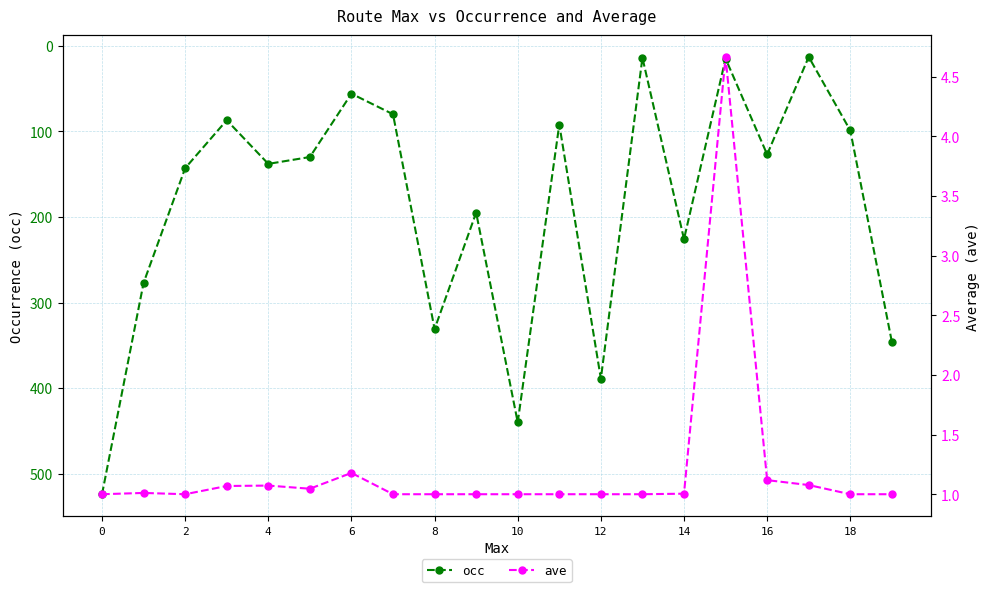

What is the sum of all ave values?

24.2